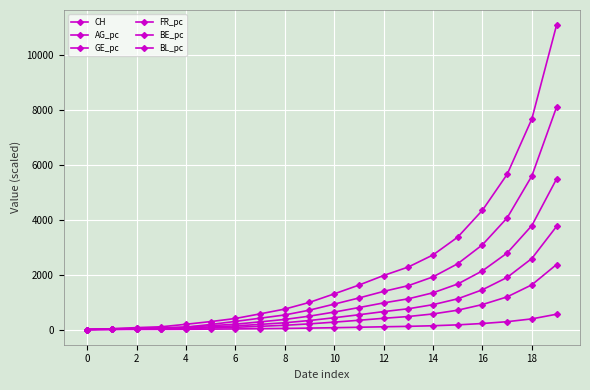

True or false: GE_pc and CH intersect in this chart.

False